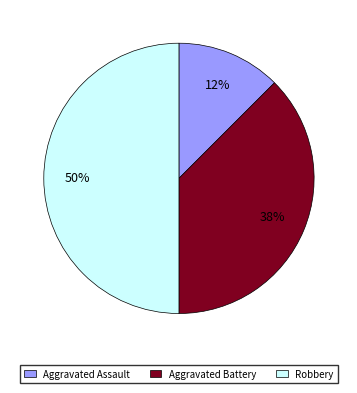

How many slices are in this pie chart?

3